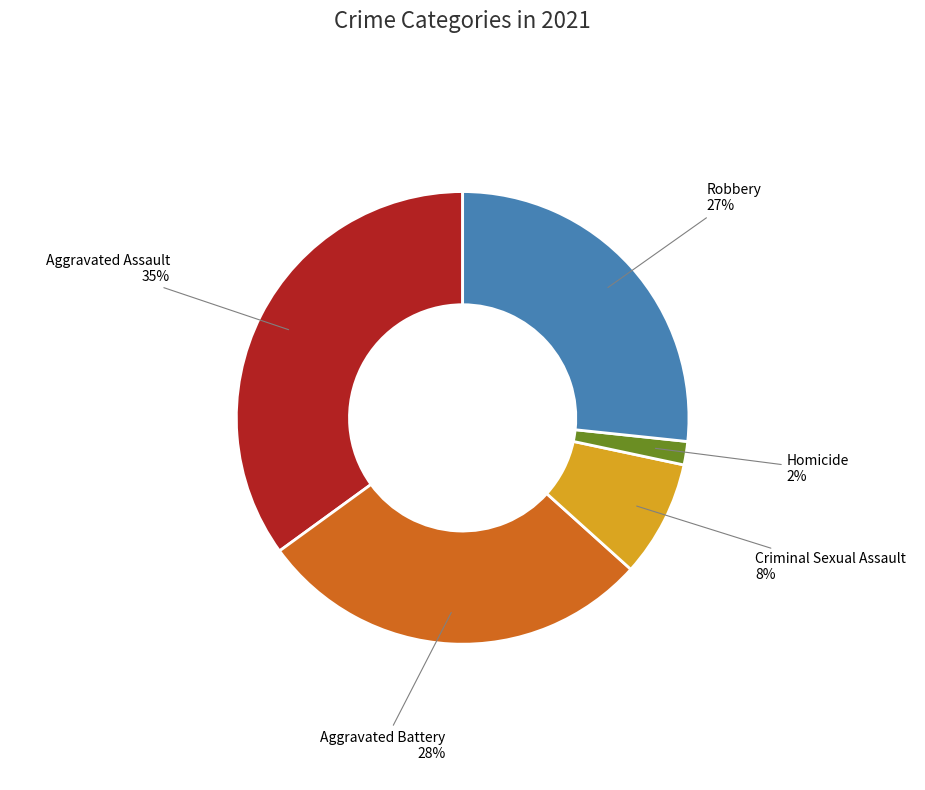

To the nearest percent, what is the average slice percentage?

20%